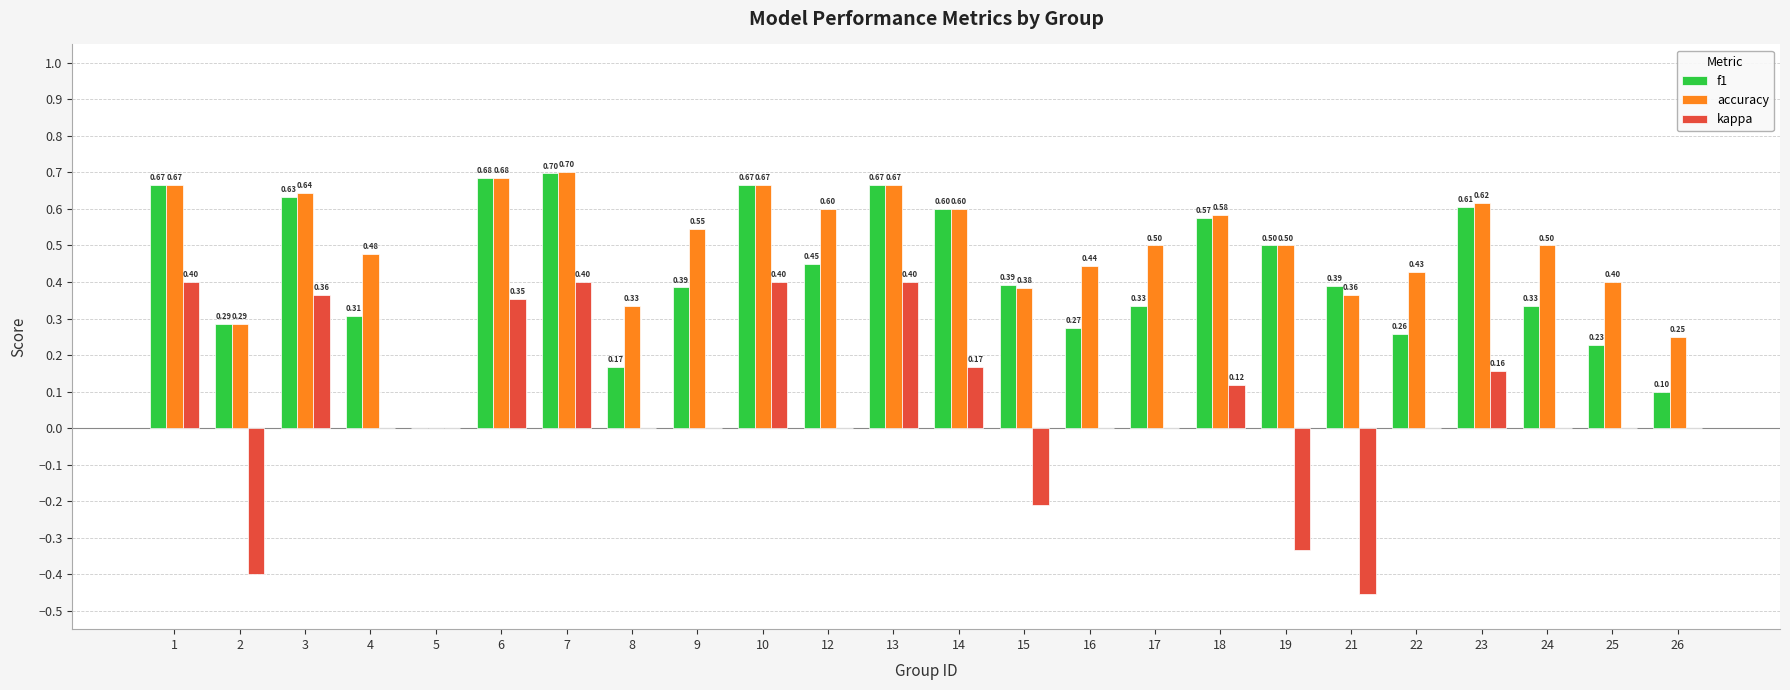

What are all the series names shown in the legend?

f1, accuracy, kappa